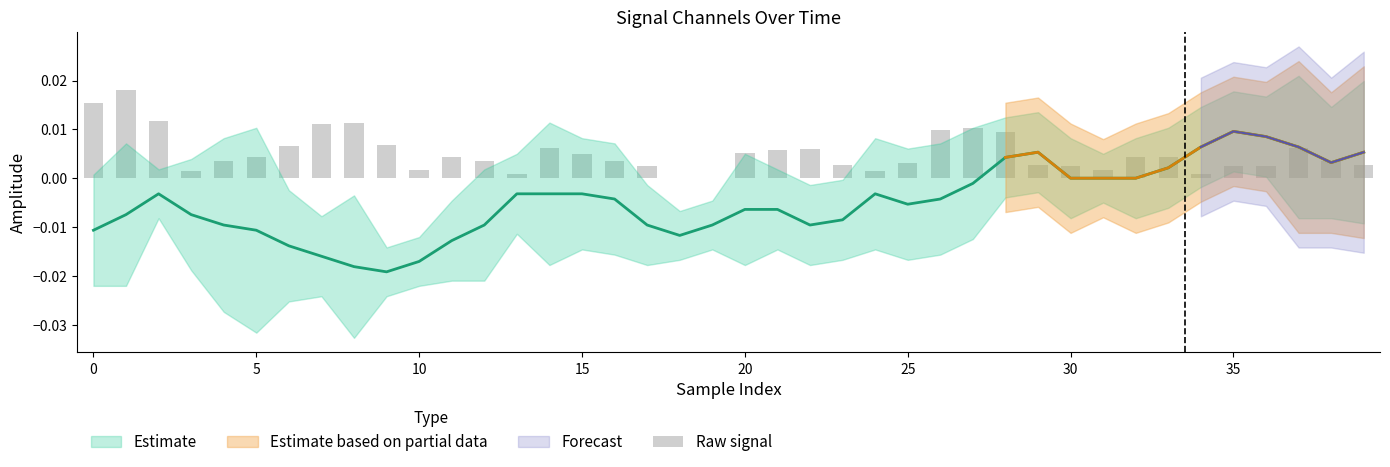

What is the label of the 28th bar from the right?

12